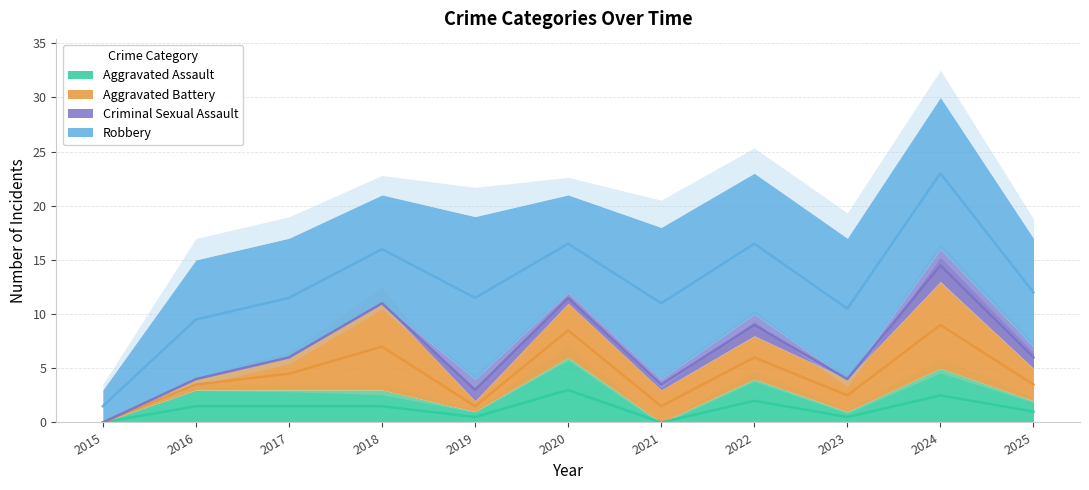

True or false: Robbery and Aggravated Assault intersect in this chart.

False